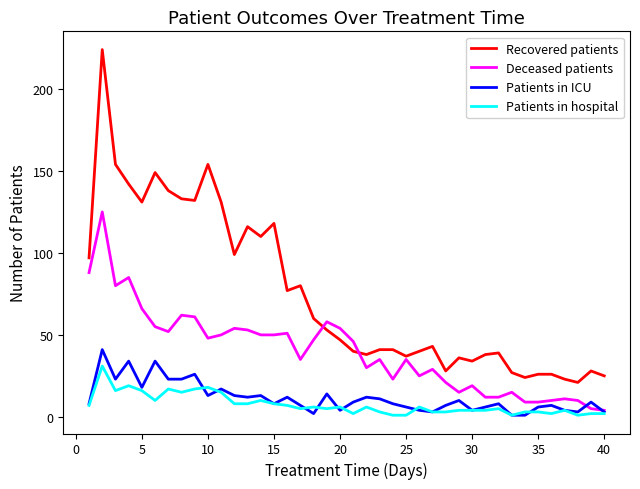

Which series has the largest range (max minus min)?

Recovered patients